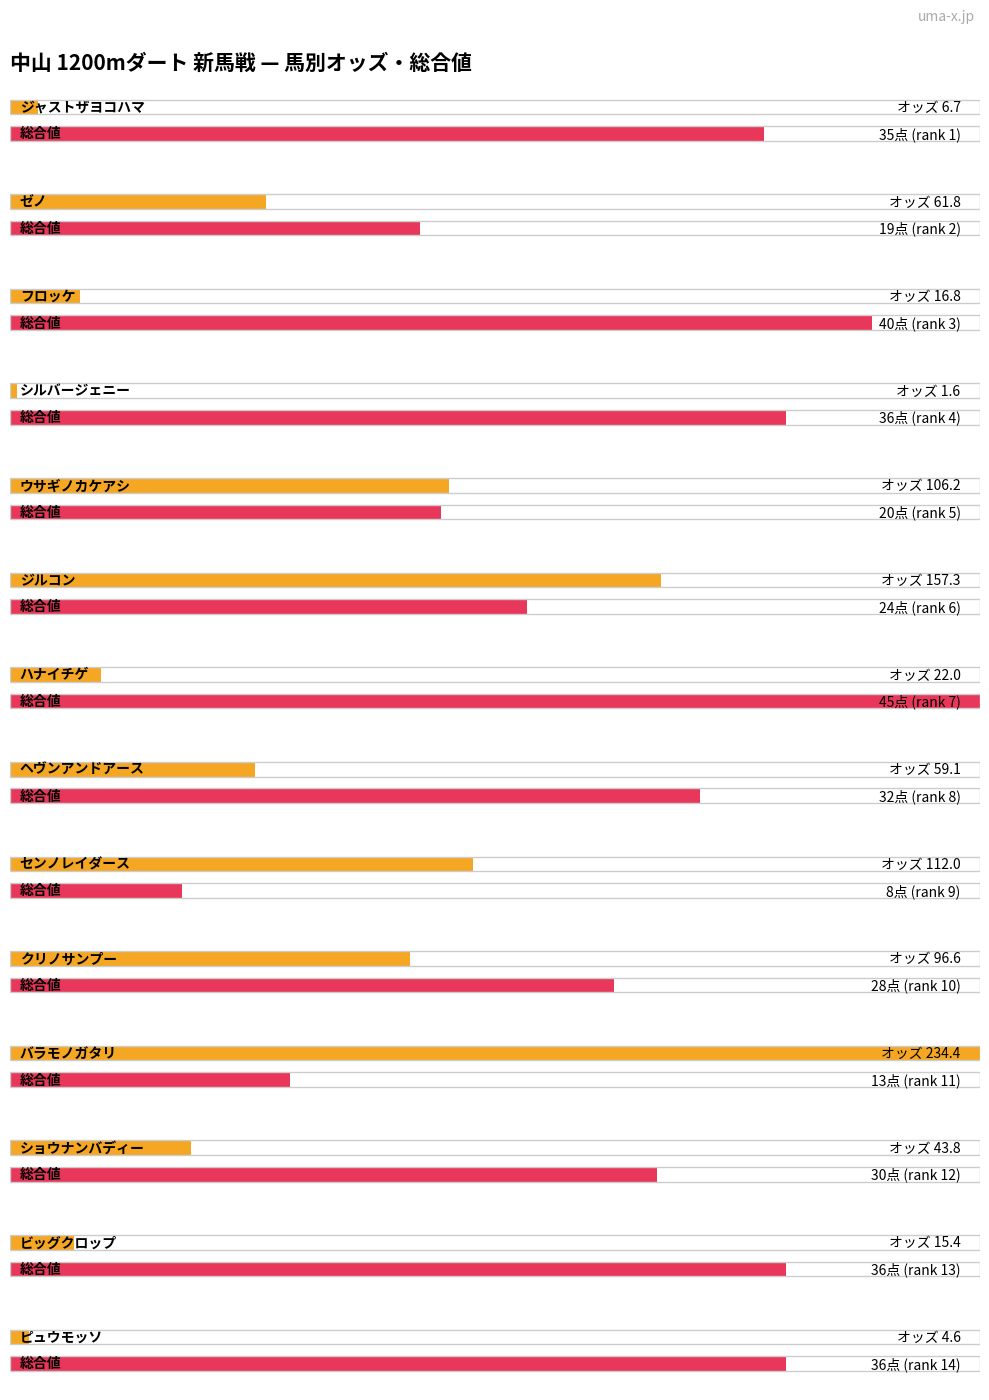

The オッズ series shows 84.7 at ヘヴンアンドアース. True or false?

False